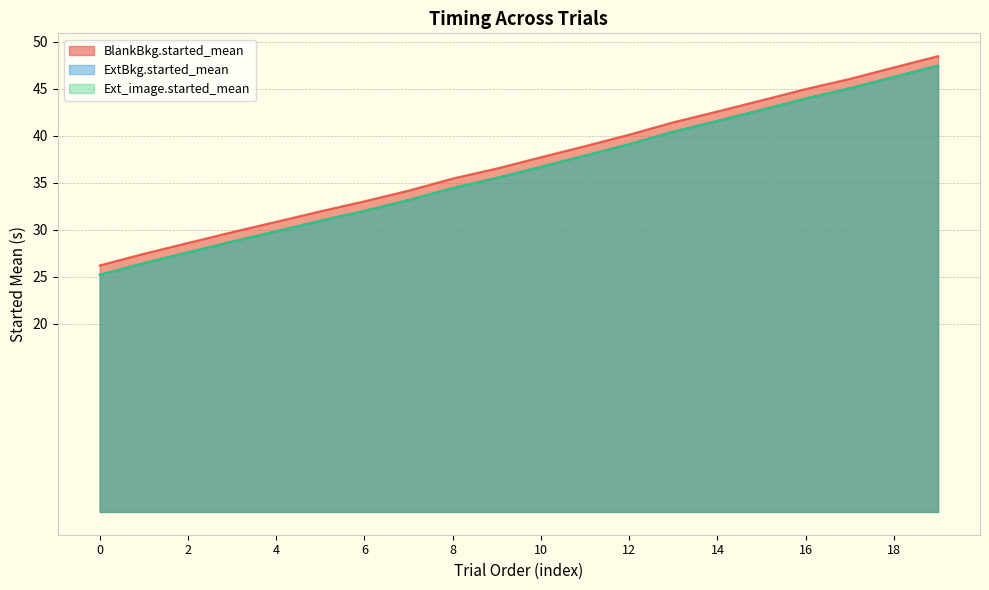

Does the chart display data point markers on the line(s)?

No